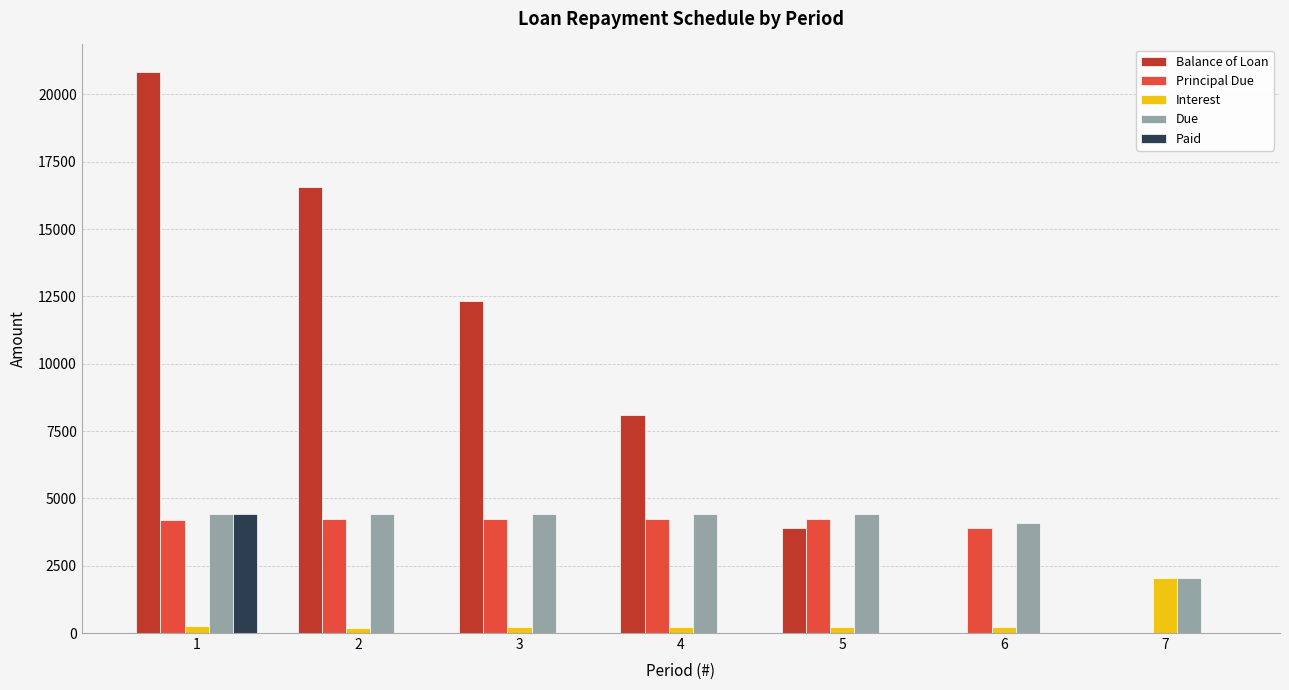

How many values in the Balance of Loan series exceed 8109?

4